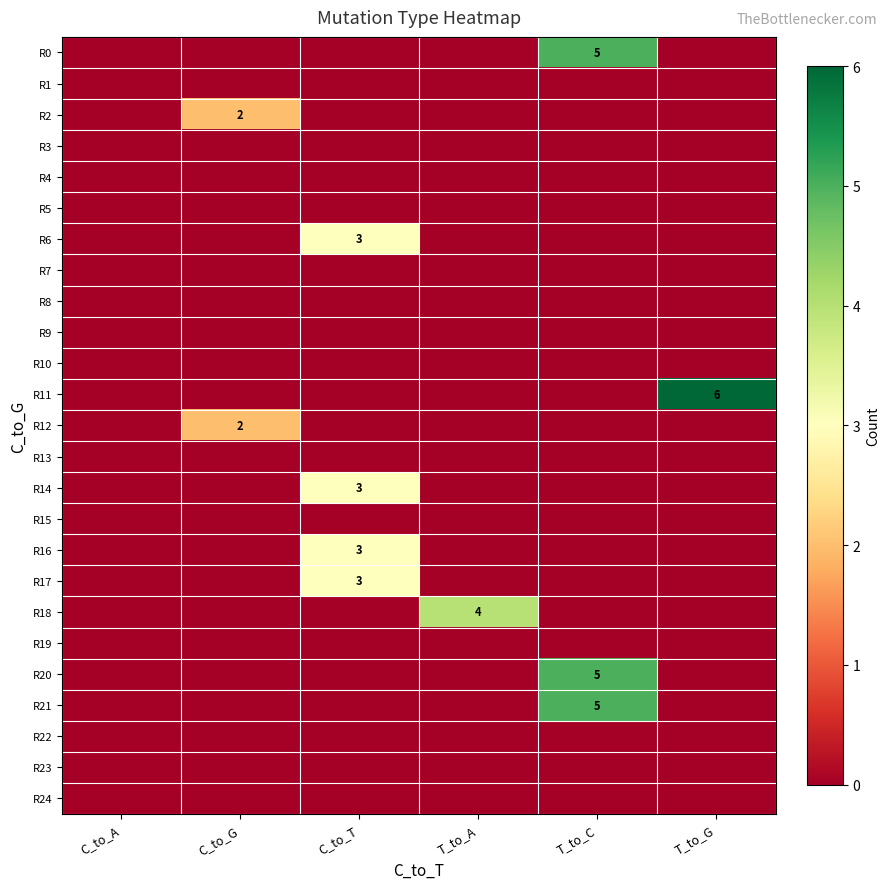

Which has a higher value, C_to_A or T_to_A?

C_to_A